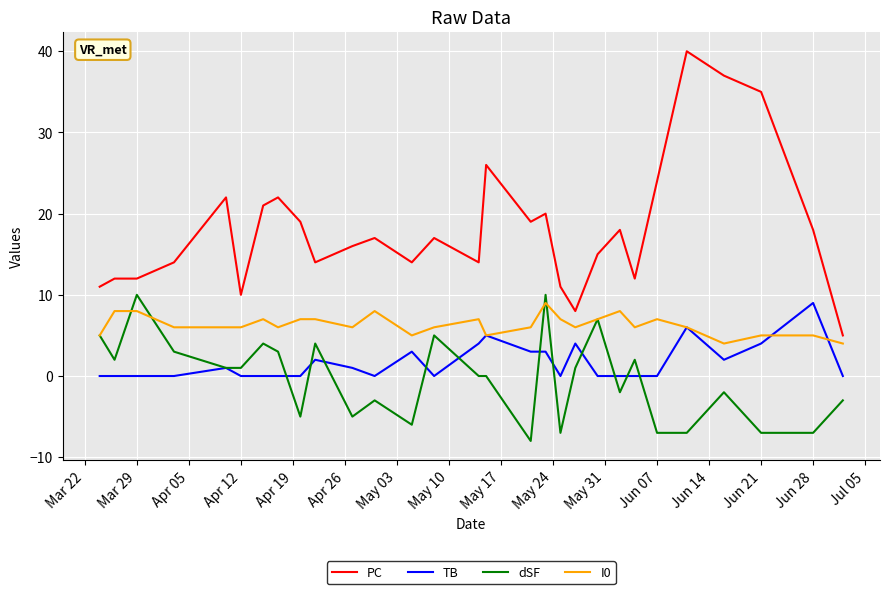

How many distinct data groups are displayed?

4